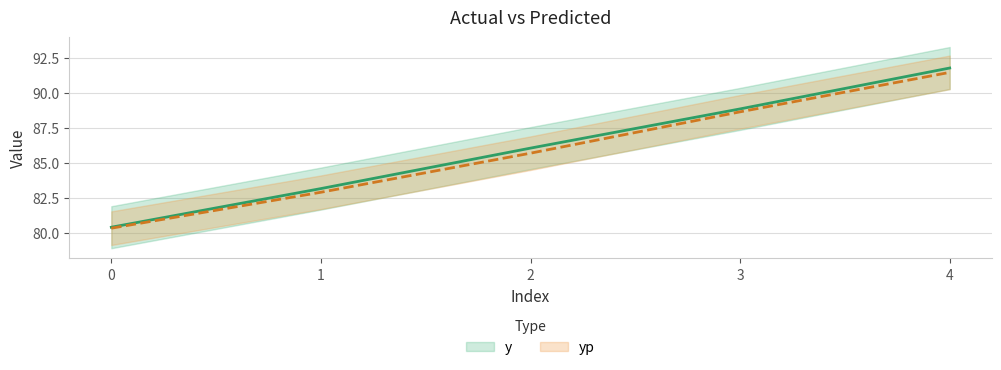

At which category is the sum across all series the highest?

4